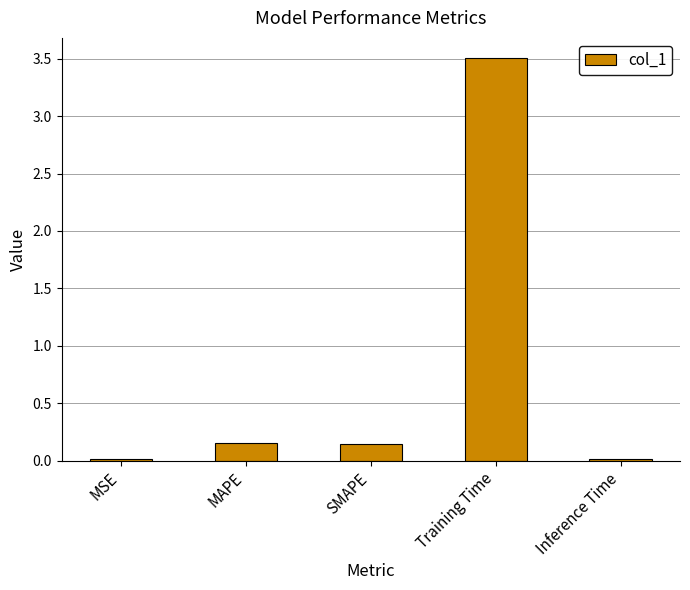

What is the maximum value shown in the chart?

3.5